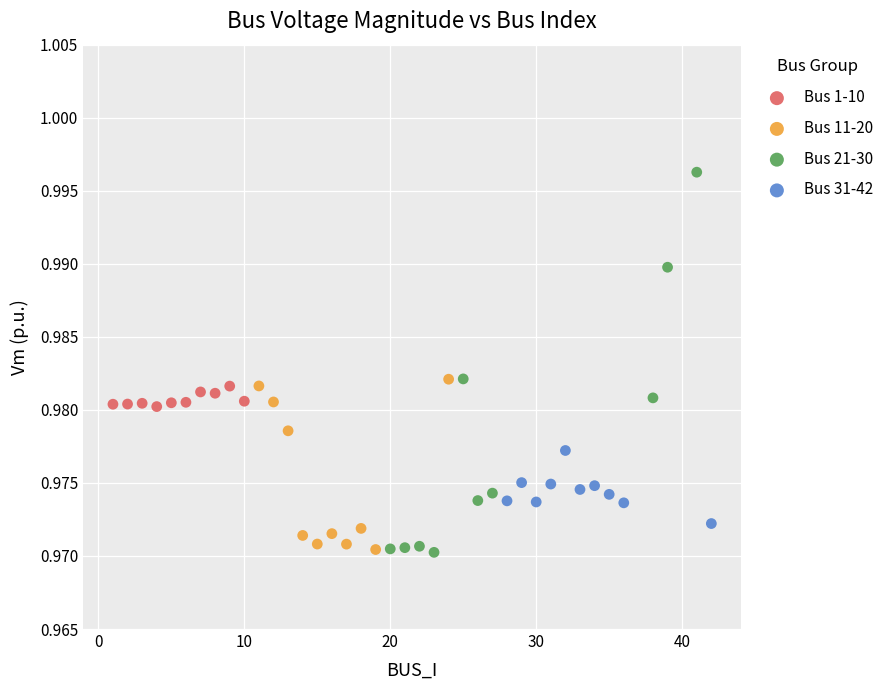

Which series has the largest Y range (max minus min)?

Bus 21-30